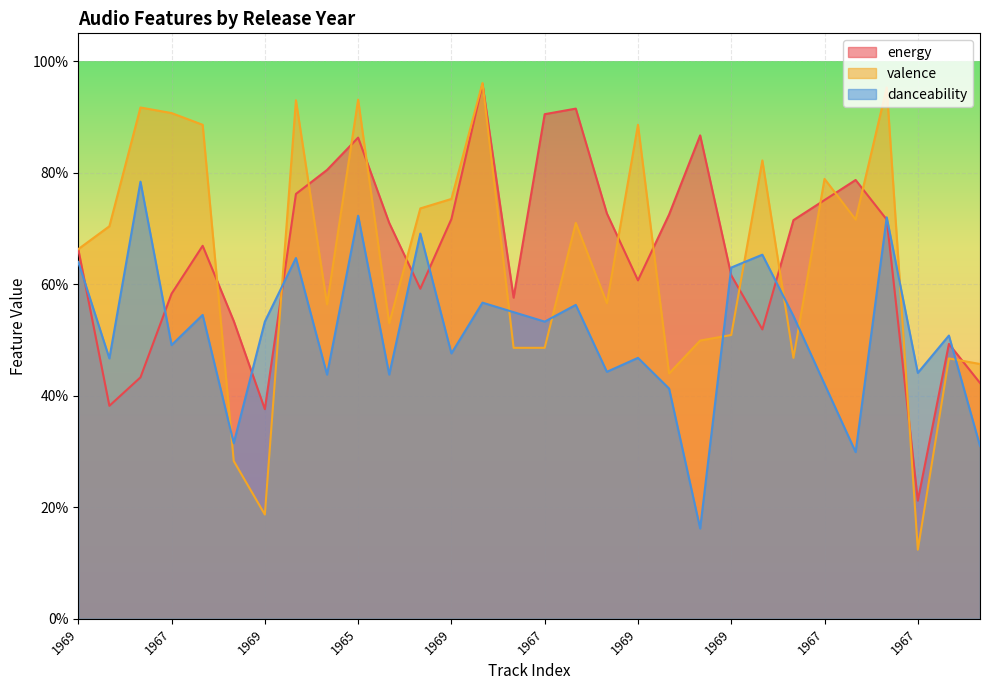

The energy series shows 0.5 at 1966. True or false?

False